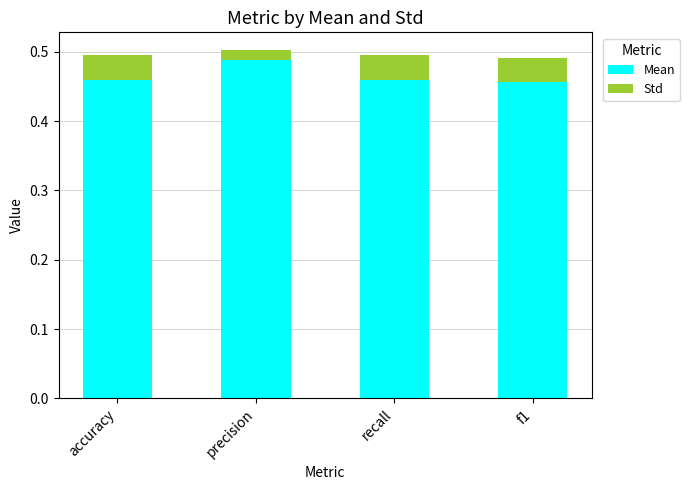

What is the sum of all Mean values?

1.9